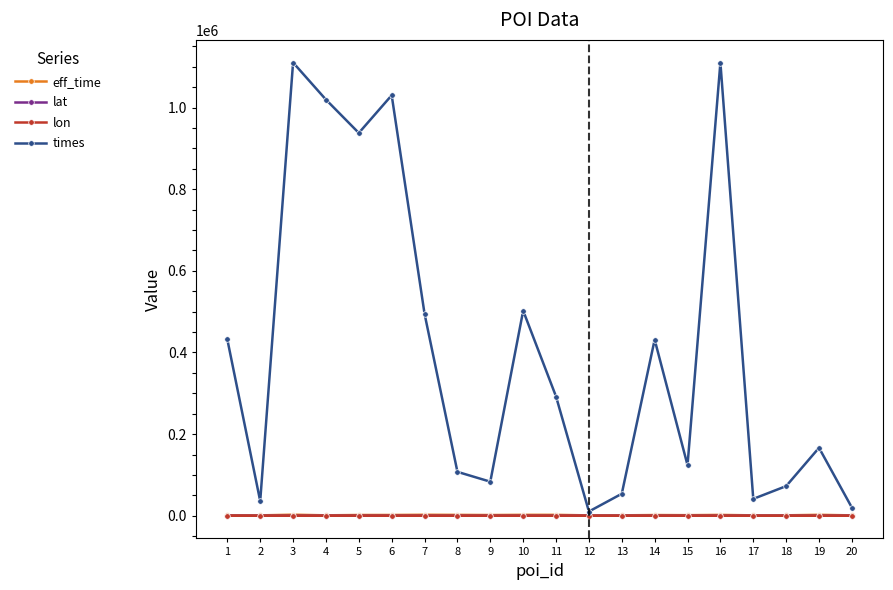

The value of times at 7 is 494753.0. True or false?

True